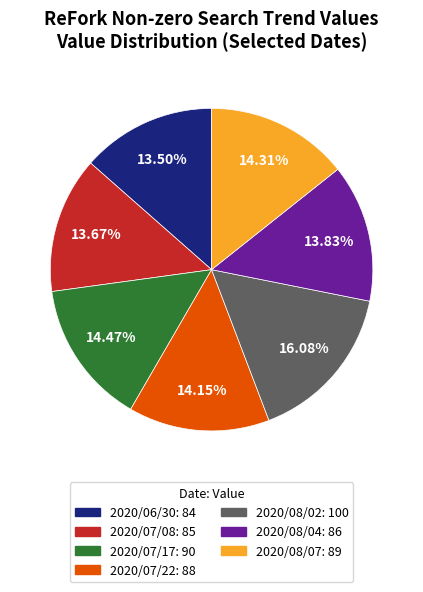

How many slices are in this pie chart?

7